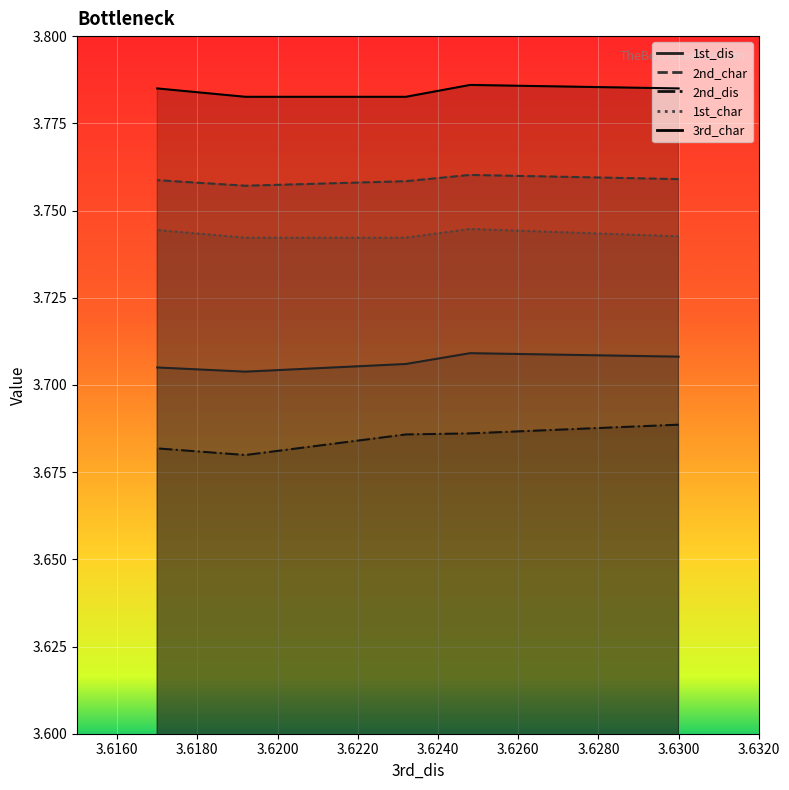

Which category has the highest value in the 1st_dis series?

3.6248